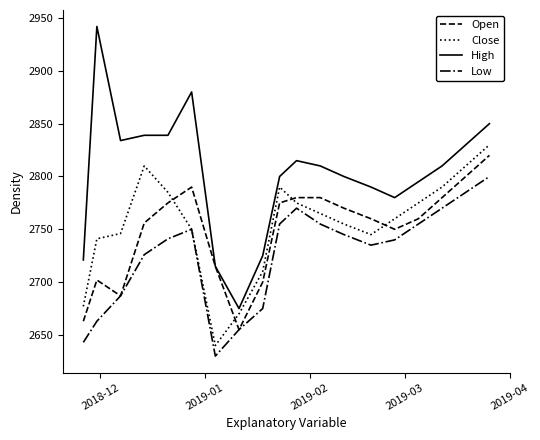

Which series has the widest spread of values?

High